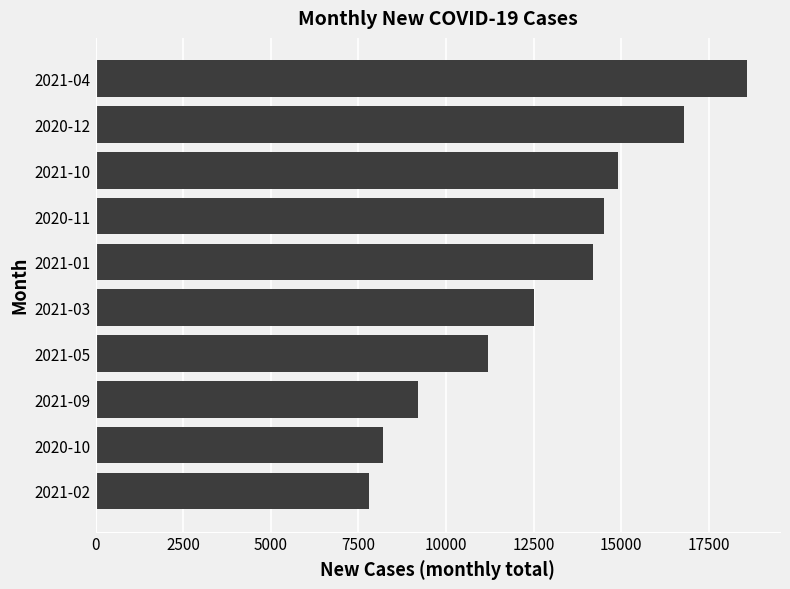

List the labels in order of value, largest first.

2021-04, 2020-12, 2021-10, 2020-11, 2021-01, 2021-03, 2021-05, 2021-09, 2020-10, 2021-02